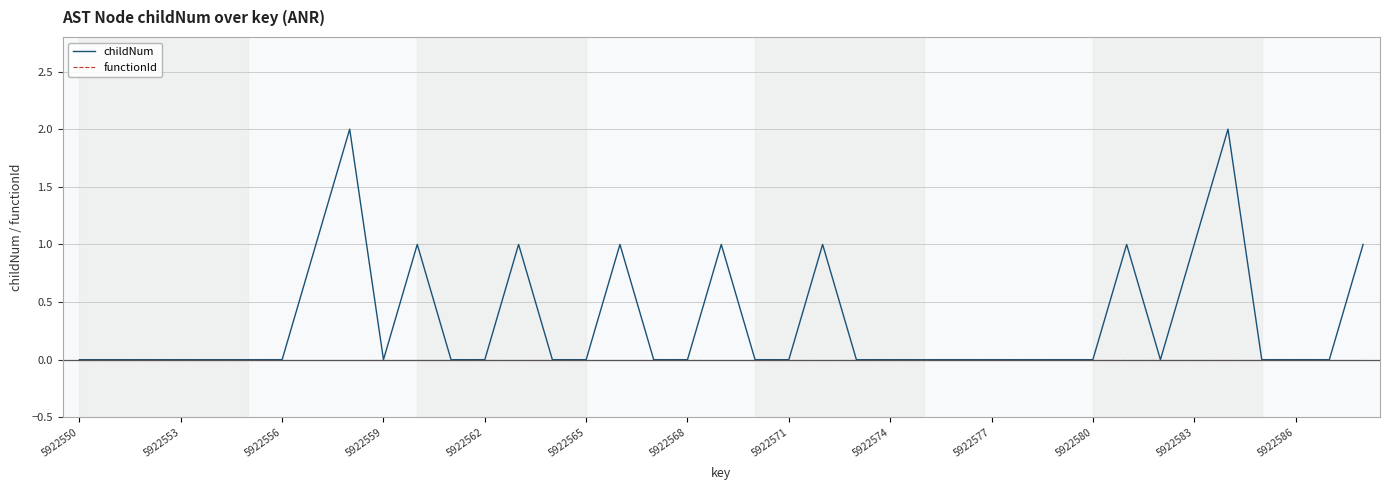

Which series has the widest spread of values?

childNum